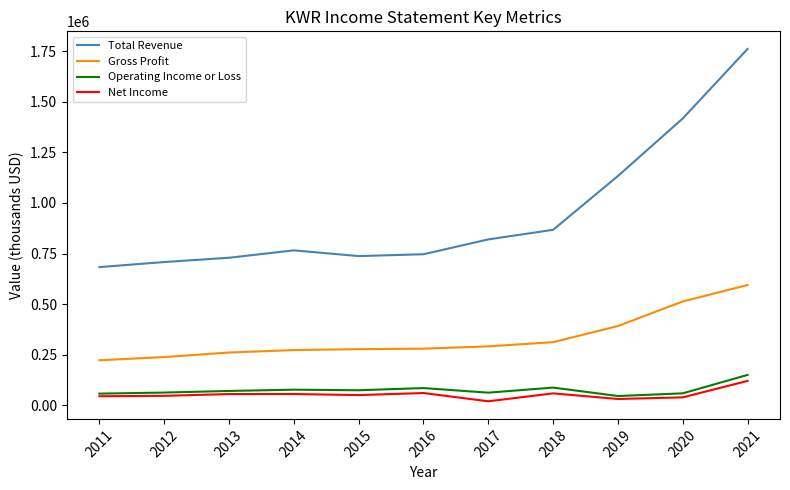

Is the value of Net Income at 2015 greater than the value of Gross Profit at 2014?

No